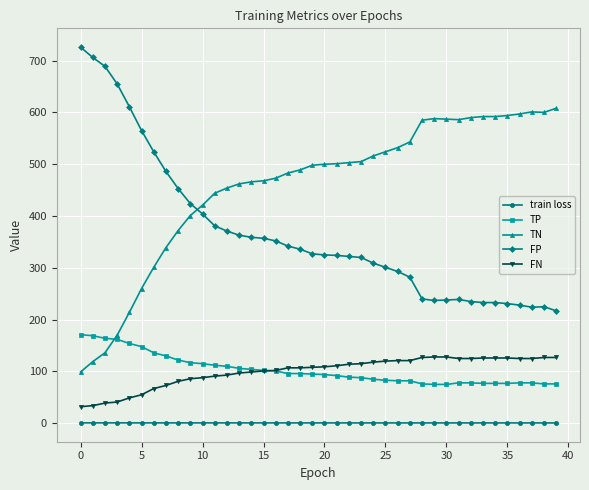

List the series in order of their peak value, lowest first.

train loss, FN, TP, TN, FP